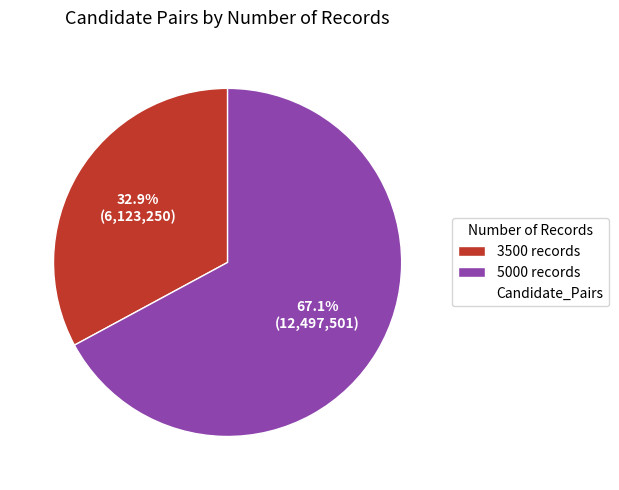

Is there any slice that represents more than half of the pie?

Yes